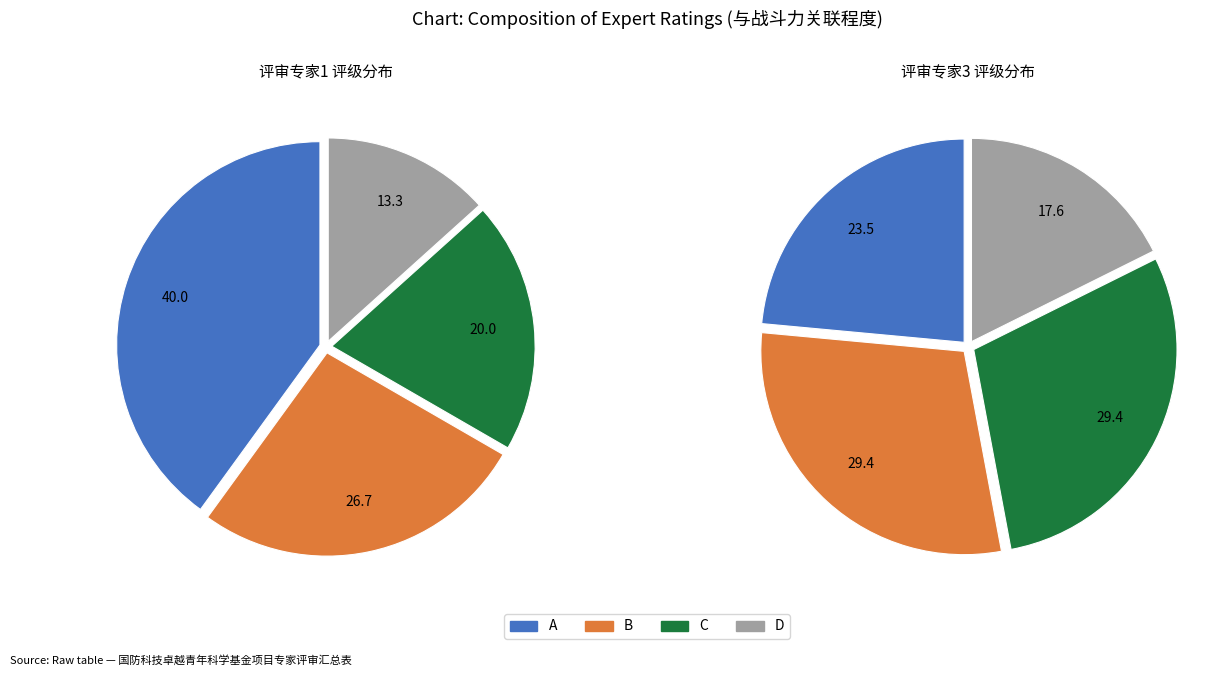

Rank the categories by value from highest to lowest.

A, B, C, D